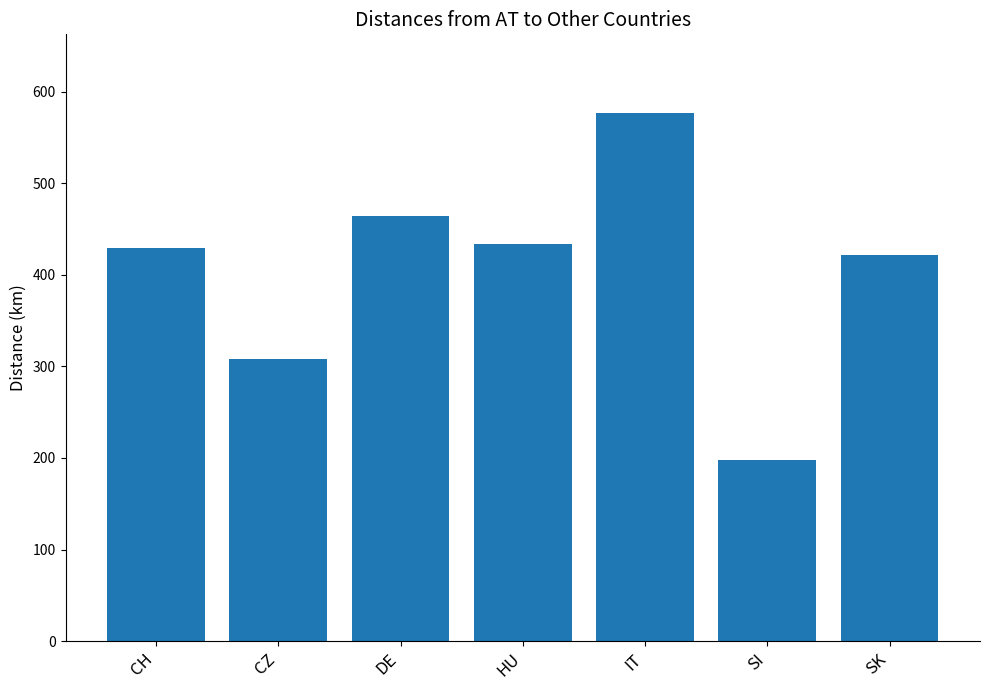

What is the difference between the maximum and minimum values?

378